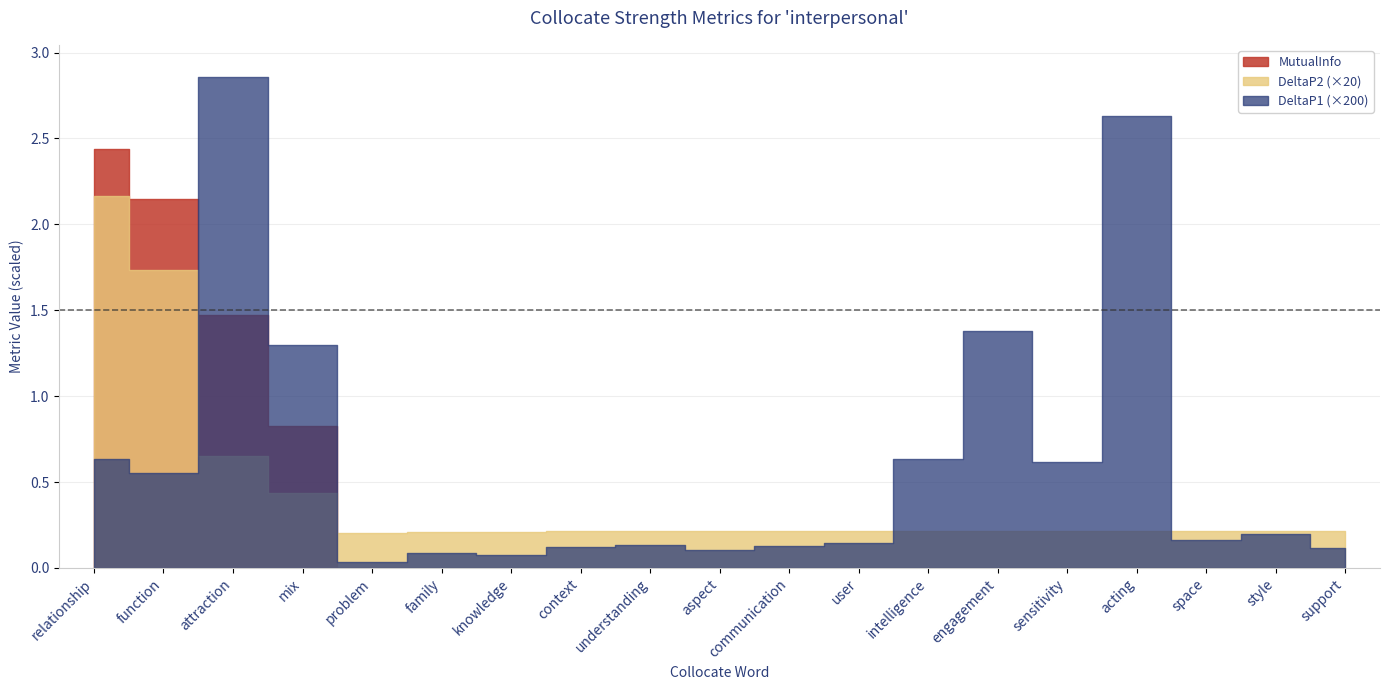

How many lines are shown in the chart?

3